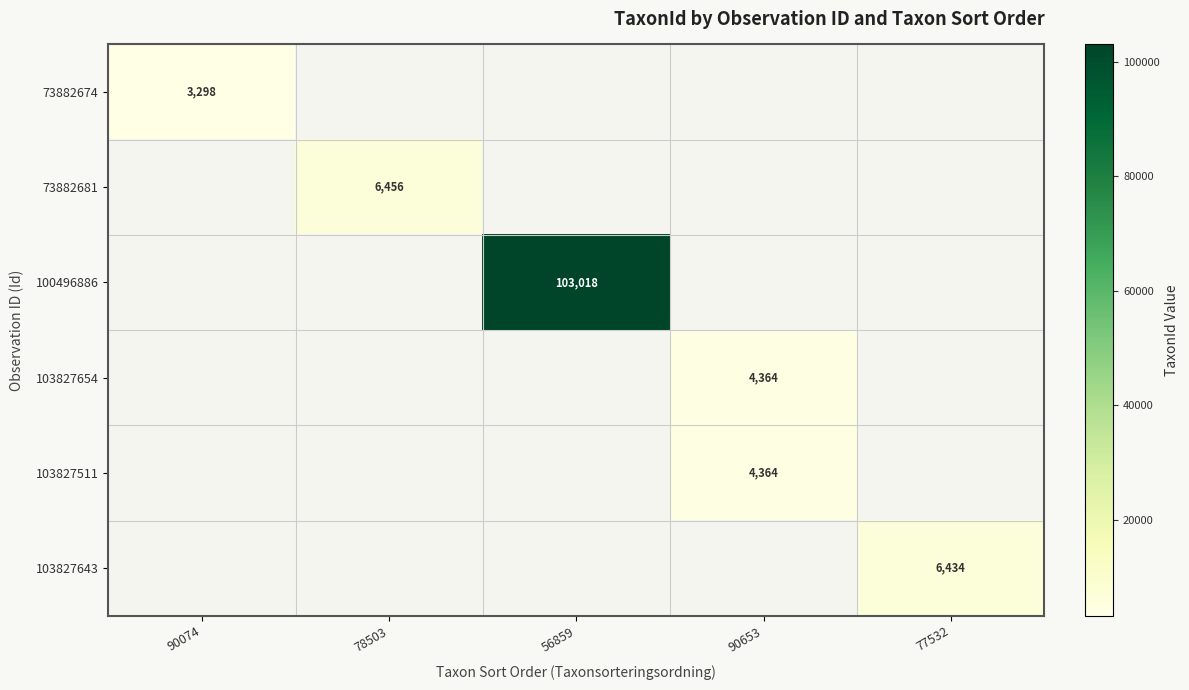

The value of 100496886 at 56859 is 103018. True or false?

True